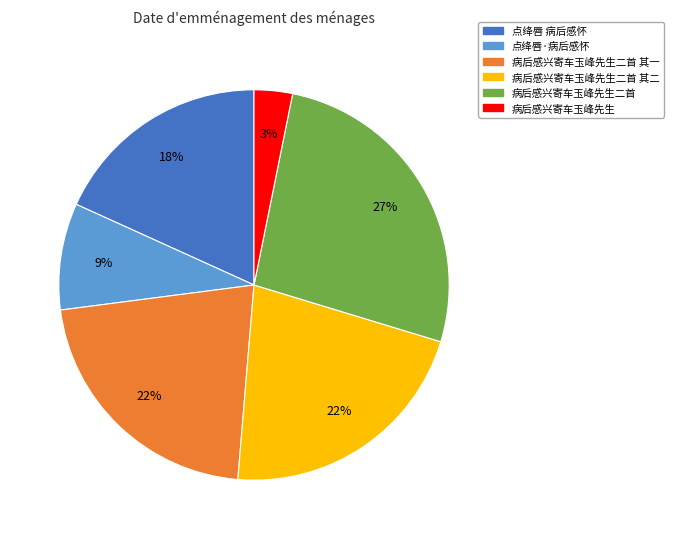

Count the number of slices in the pie.

6